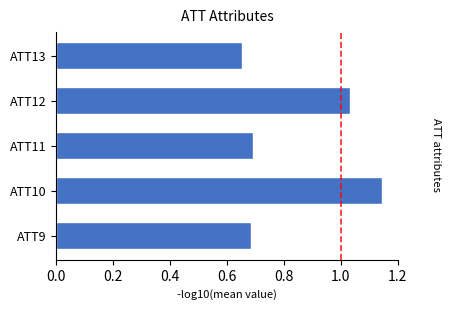

What is the value of the 1st bar from the left?

0.7